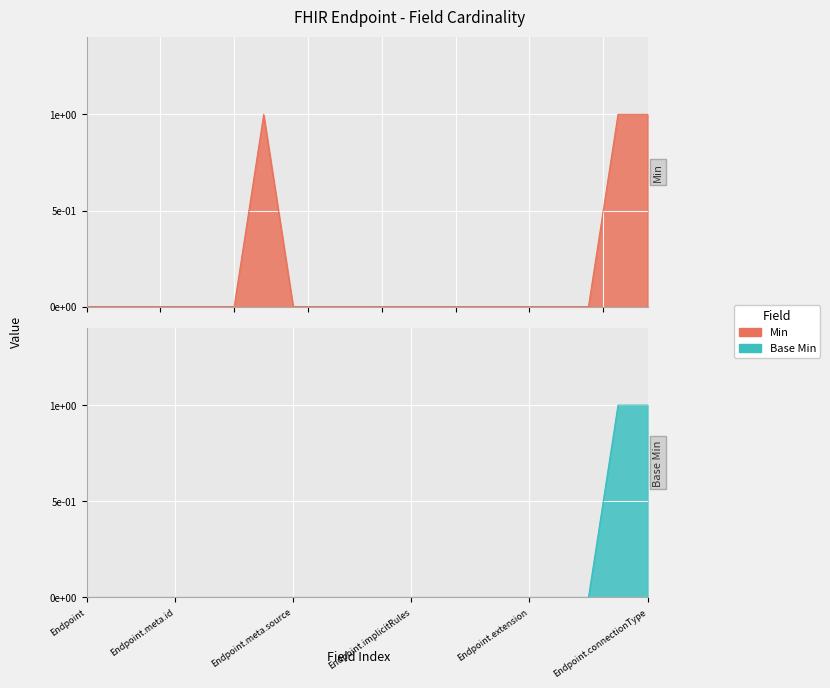

Reading left to right, extract all data points from this chart.

Min: Endpoint=0	Endpoint.id=0	Endpoint.meta=0	Endpoint.meta.id=0	Endpoint.meta.extension=0	Endpoint.meta.versionId=0	Endpoint.meta.lastUpdated=1	Endpoint.meta.source=0	Endpoint.meta.profile=0	Endpoint.meta.security=0	Endpoint.meta.tag=0	Endpoint.implicitRules=0	Endpoint.language=0	Endpoint.text=0	Endpoint.contained=0	Endpoint.extension=0	Endpoint.modifierExtension=0	Endpoint.identifier=0	Endpoint.status=1	Endpoint.connectionType=1
Base Min: Endpoint=0	Endpoint.id=0	Endpoint.meta=0	Endpoint.meta.id=0	Endpoint.meta.extension=0	Endpoint.meta.versionId=0	Endpoint.meta.lastUpdated=0	Endpoint.meta.source=0	Endpoint.meta.profile=0	Endpoint.meta.security=0	Endpoint.meta.tag=0	Endpoint.implicitRules=0	Endpoint.language=0	Endpoint.text=0	Endpoint.contained=0	Endpoint.extension=0	Endpoint.modifierExtension=0	Endpoint.identifier=0	Endpoint.status=1	Endpoint.connectionType=1